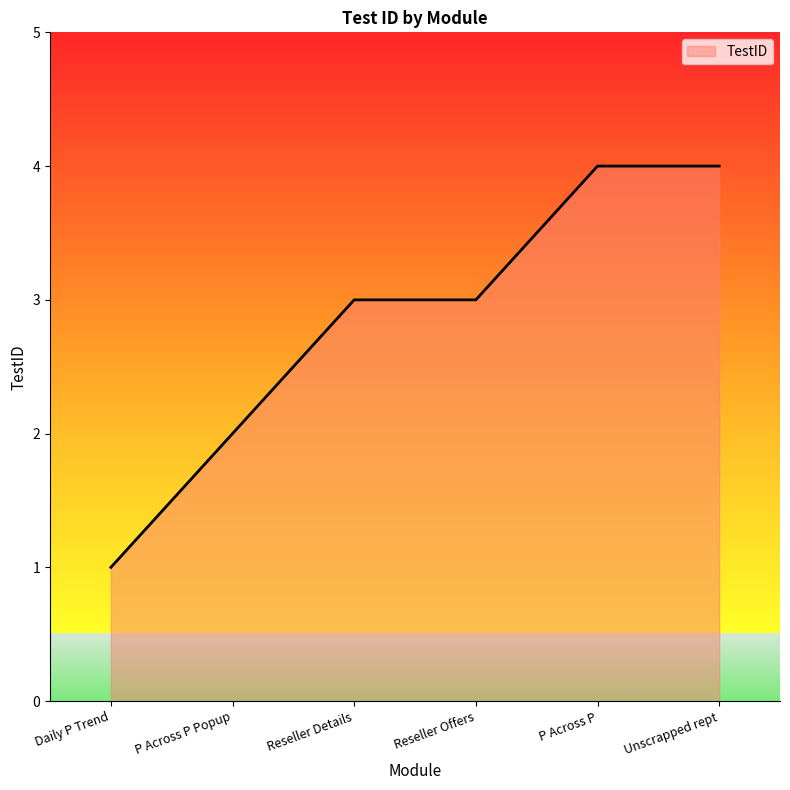

Does the chart display data point markers on the line(s)?

No